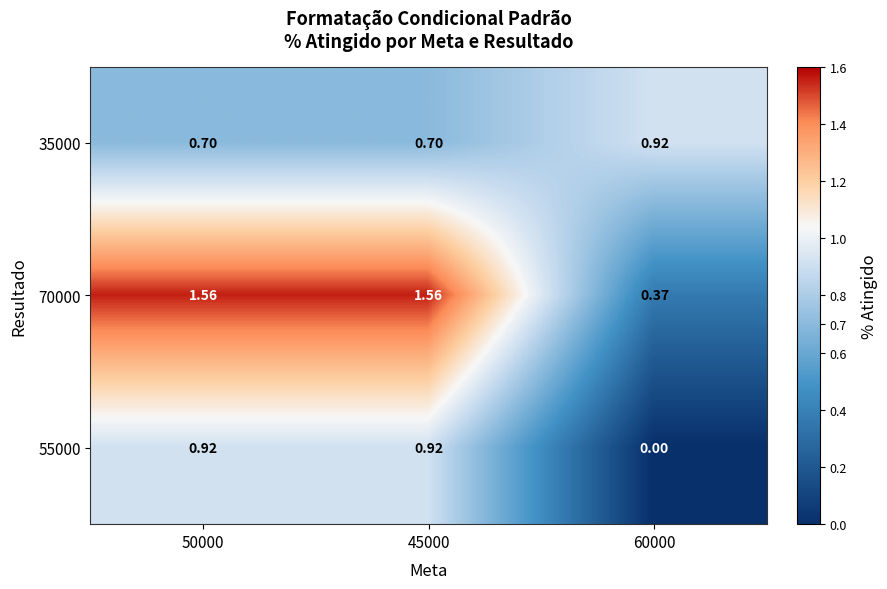

Which series changed the most between 50000 and 60000?

70000